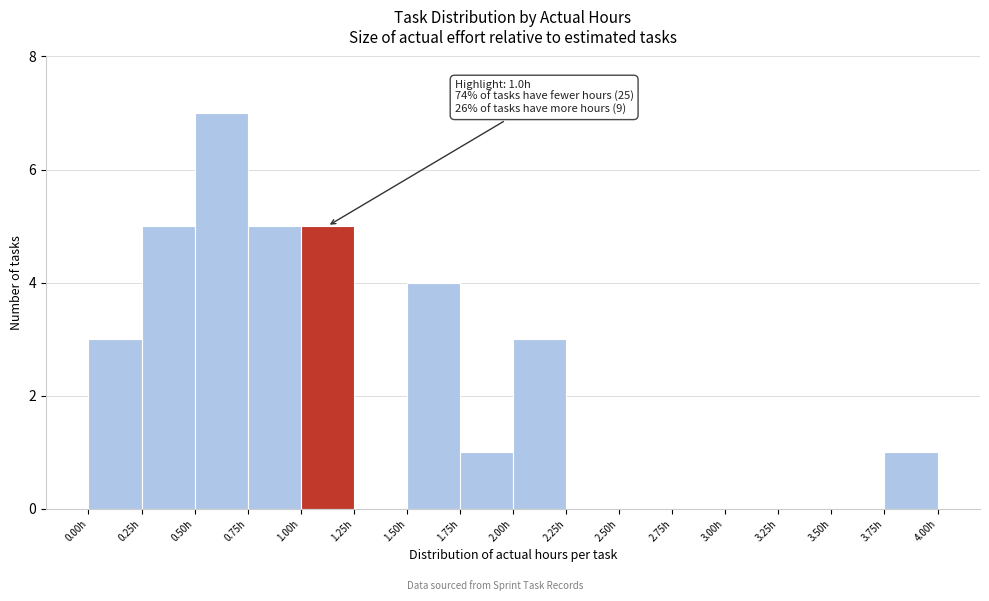

Over which range of the x-axis is the bar tallest?

0.50 to 0.75